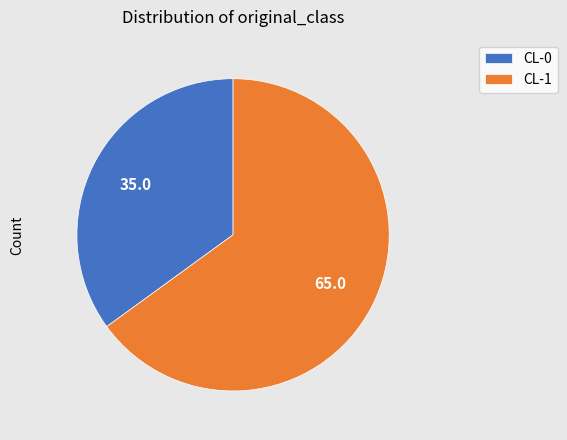

Which category accounts for the majority?

CL-1